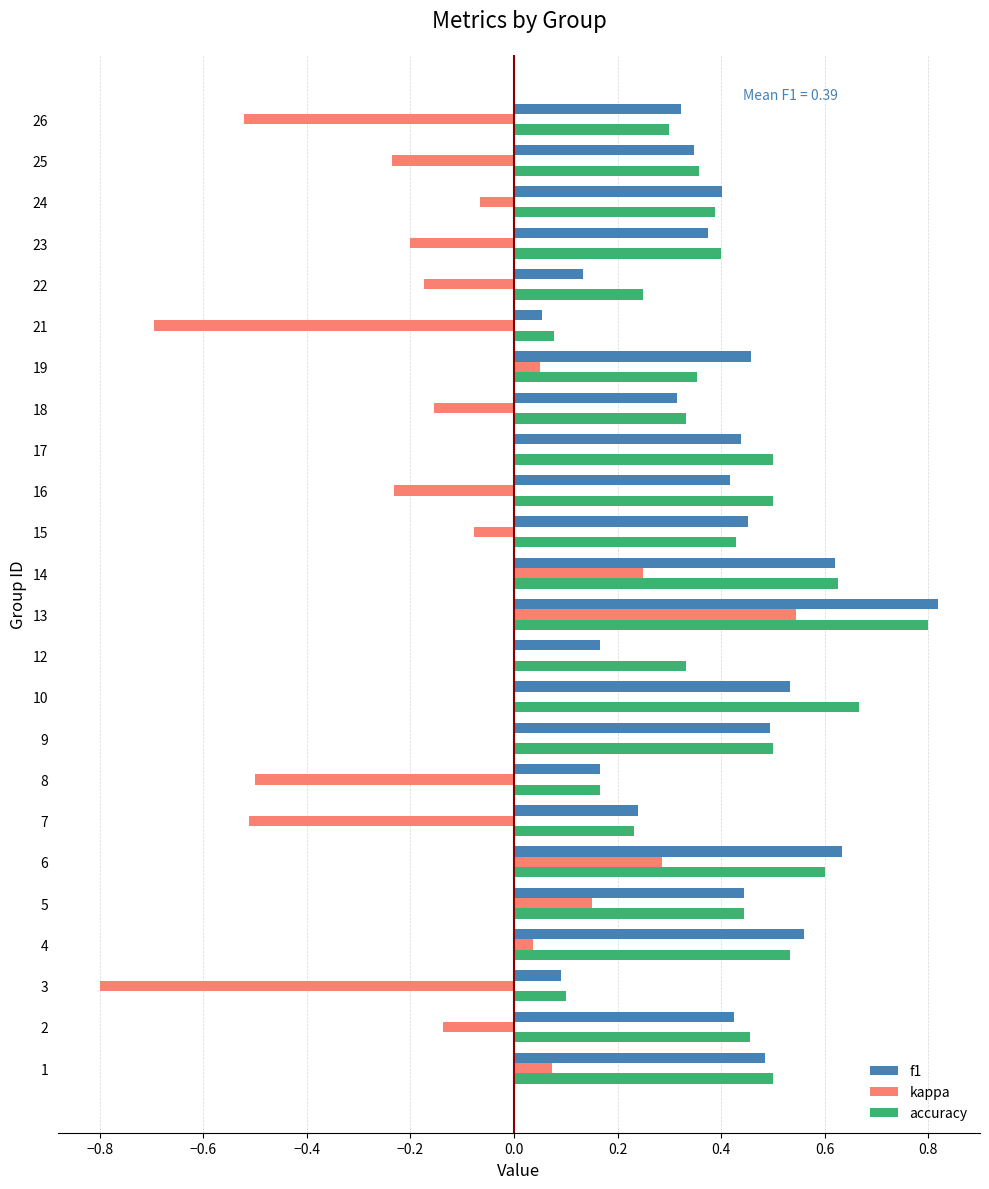

Which series changed the most between 8 and 22?

kappa